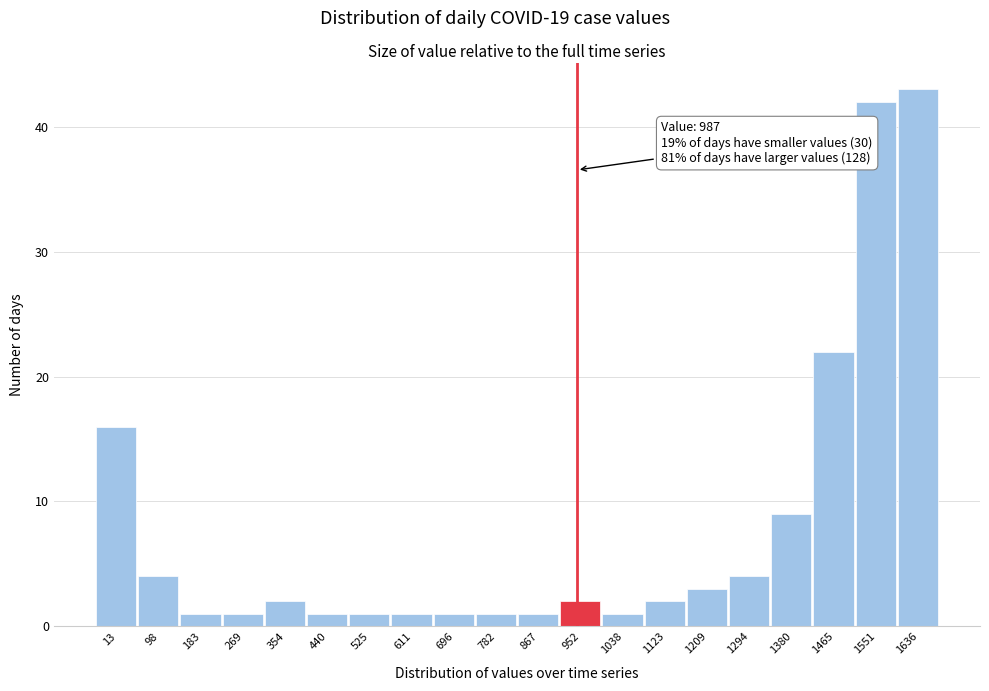

Reading left to right, extract all data points from this chart.

13=16	98=4	183=1	269=1	354=2	440=1	525=1	611=1	696=1	782=1	867=1	952=2	1038=1	1123=2	1209=3	1294=4	1380=9	1465=22	1551=42	1636=43